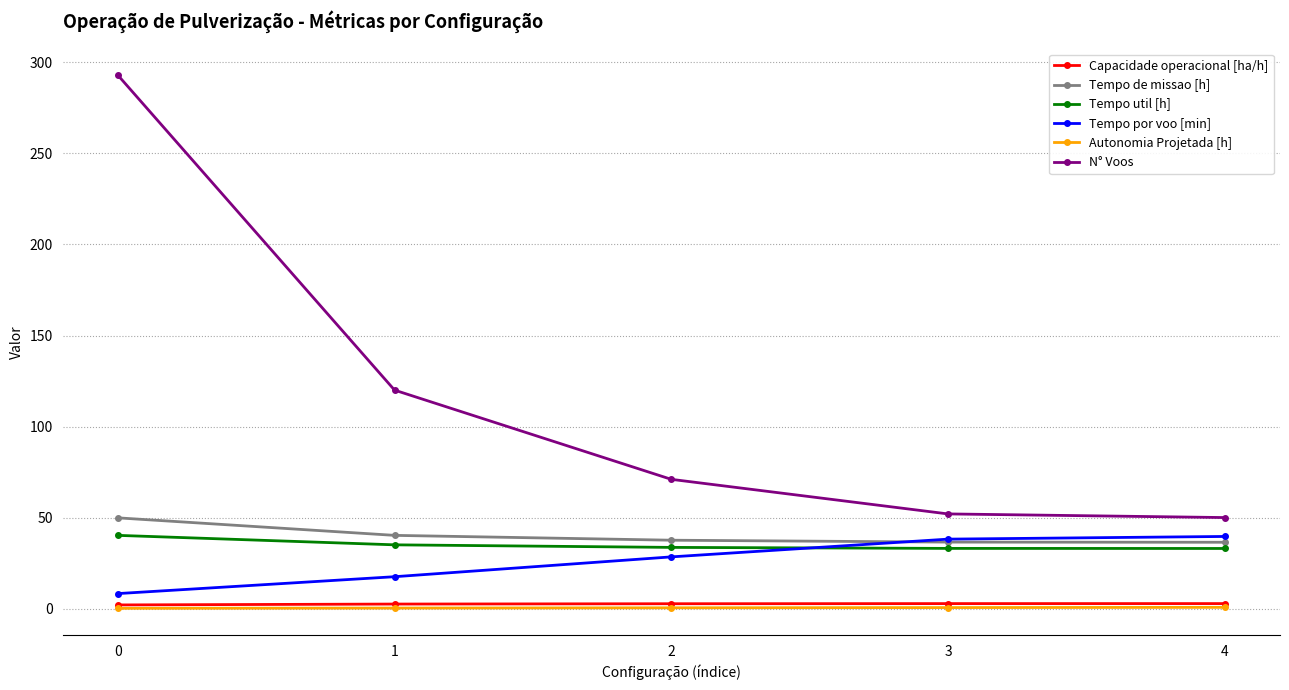

Which series changed the most between 0 and 4?

N° Voos